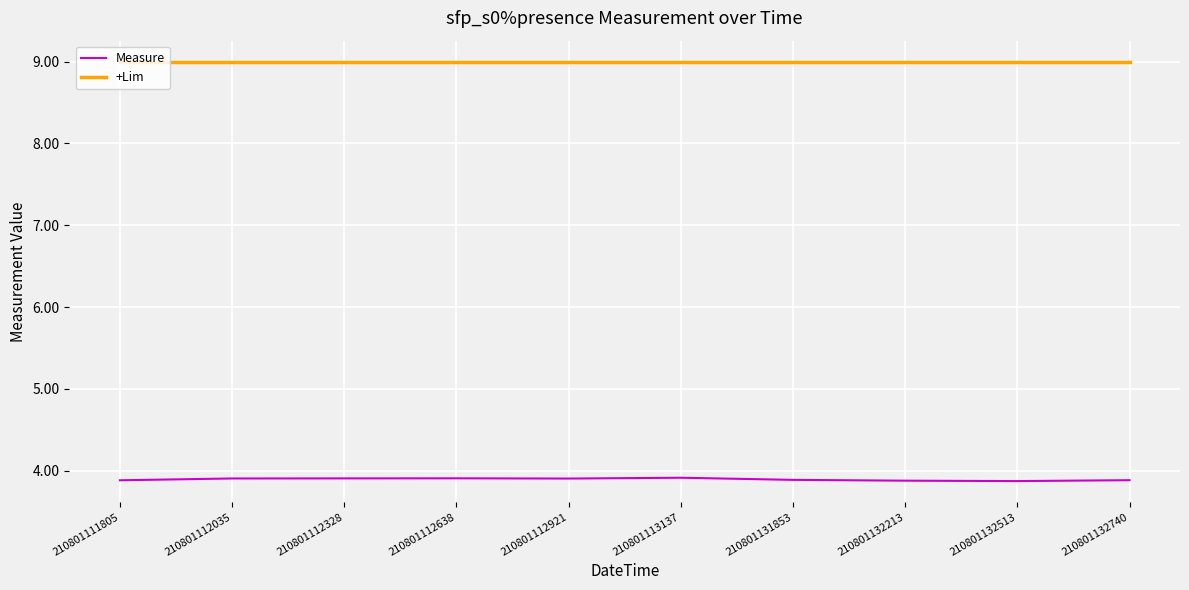

Rank the series by their average value, from lowest to highest.

Measure, +Lim